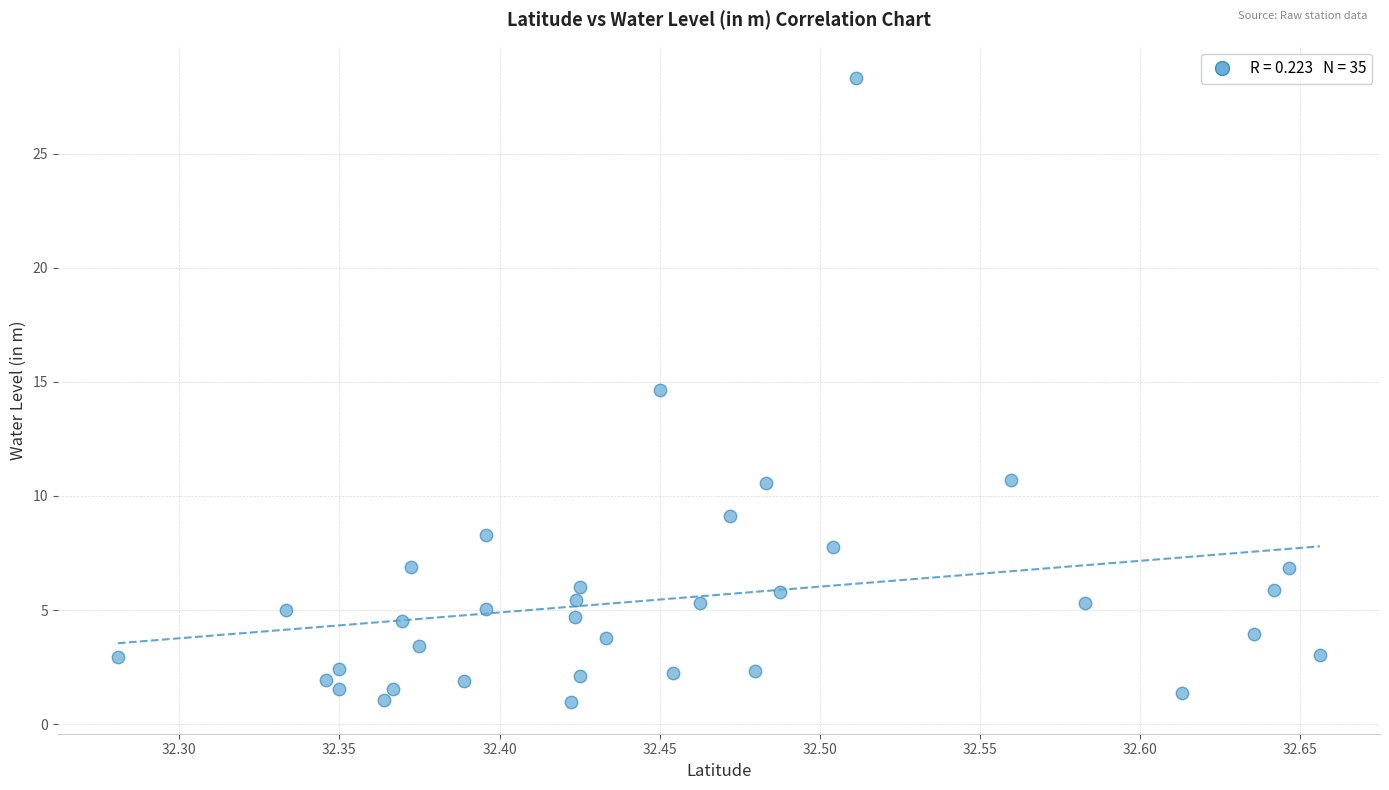

What is the range of Y values (max minus min)?

27.4